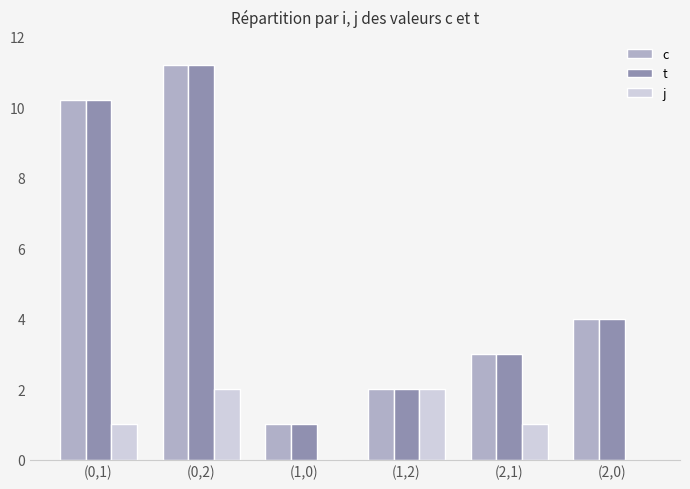

Reading right to left, extract all data points from this chart.

c: 4.0	3.0	2.0	1.0	11.2	10.2
t: 4.0	3.0	2.0	1.0	11.2	10.2
j: 0.0	1.0	2.0	0.0	2.0	1.0